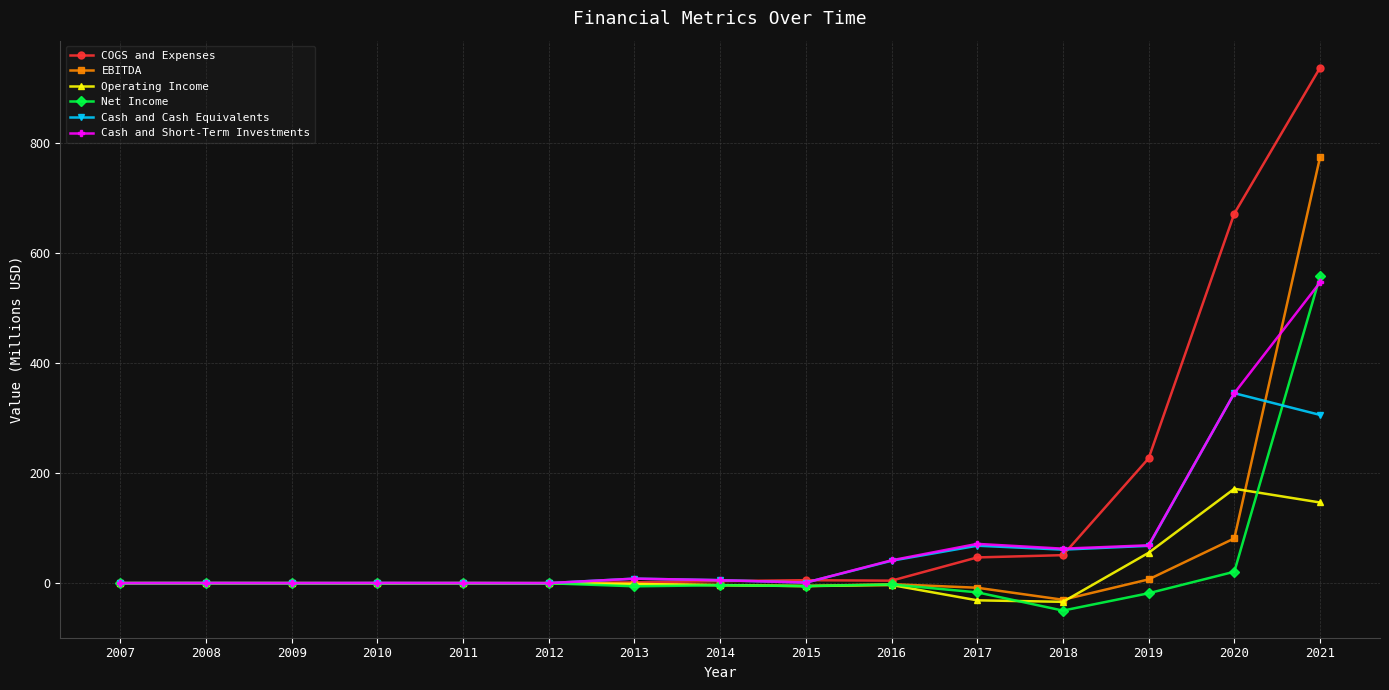

Which series has the widest spread of values?

COGS and Expenses